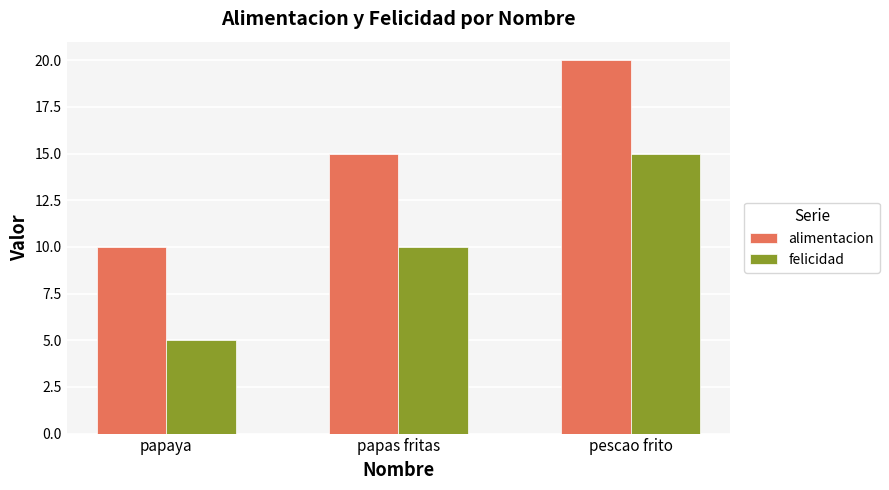

What value does the felicidad series have at papas fritas, to the nearest 5?

10